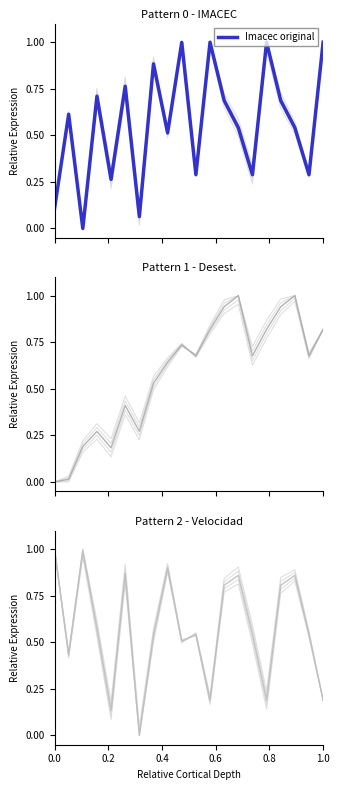

What is the sum of the Velocidad de expansion values at 0.0 and 19?

1.2